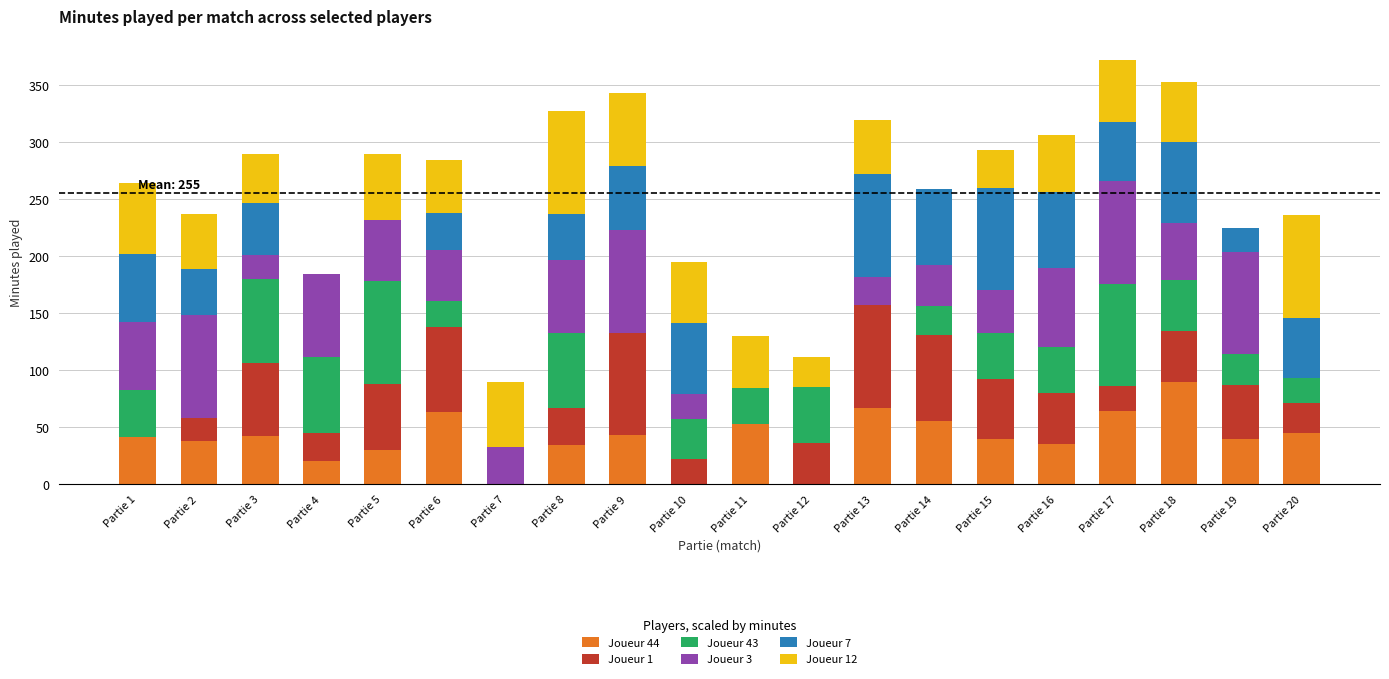

What is the total value across all series at Partie 5?

290